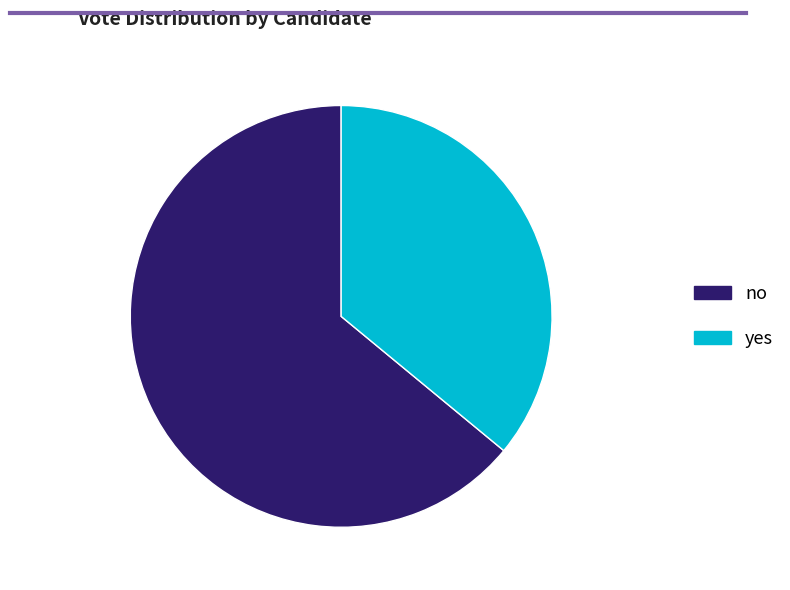

Combined, do yes and no account for over 50%?

Yes